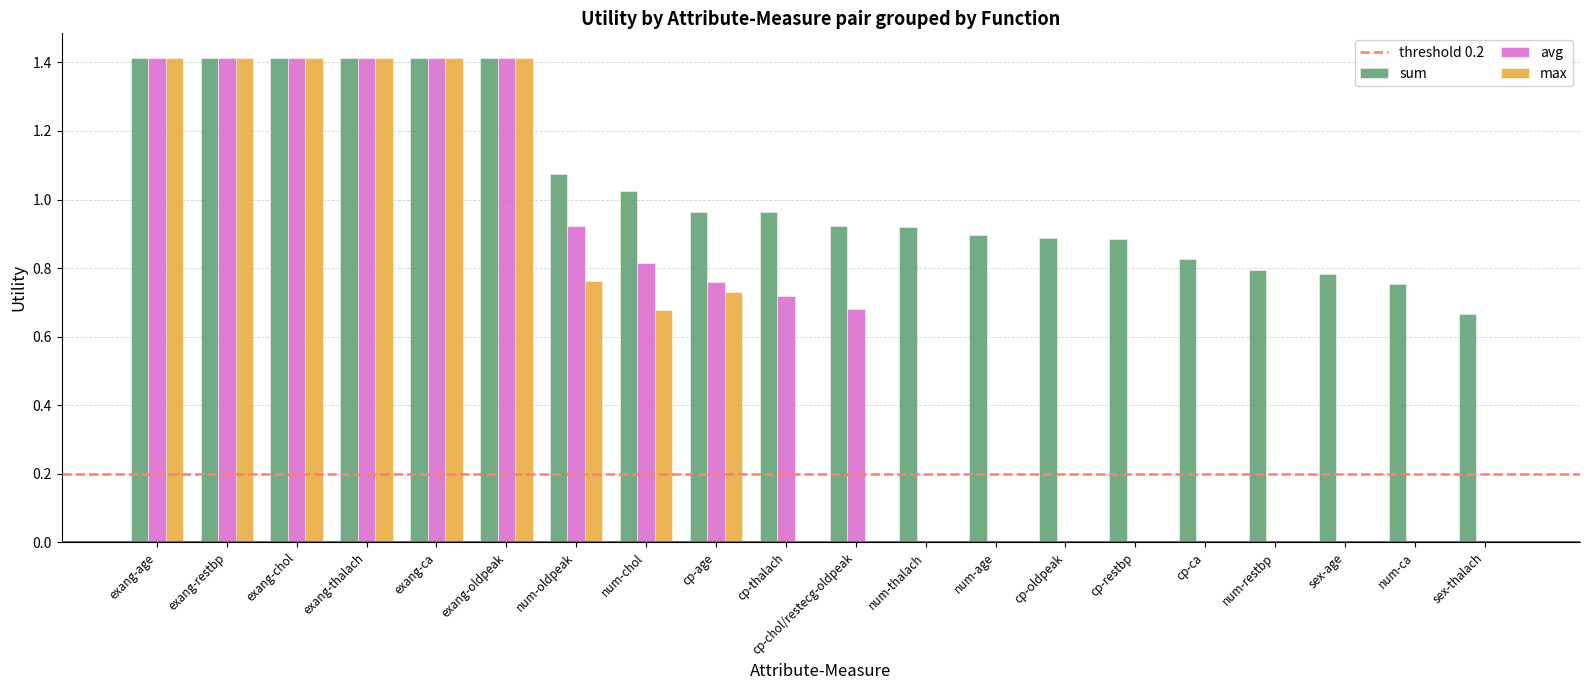

The sum series shows 1.4 at exang-restbp. True or false?

True